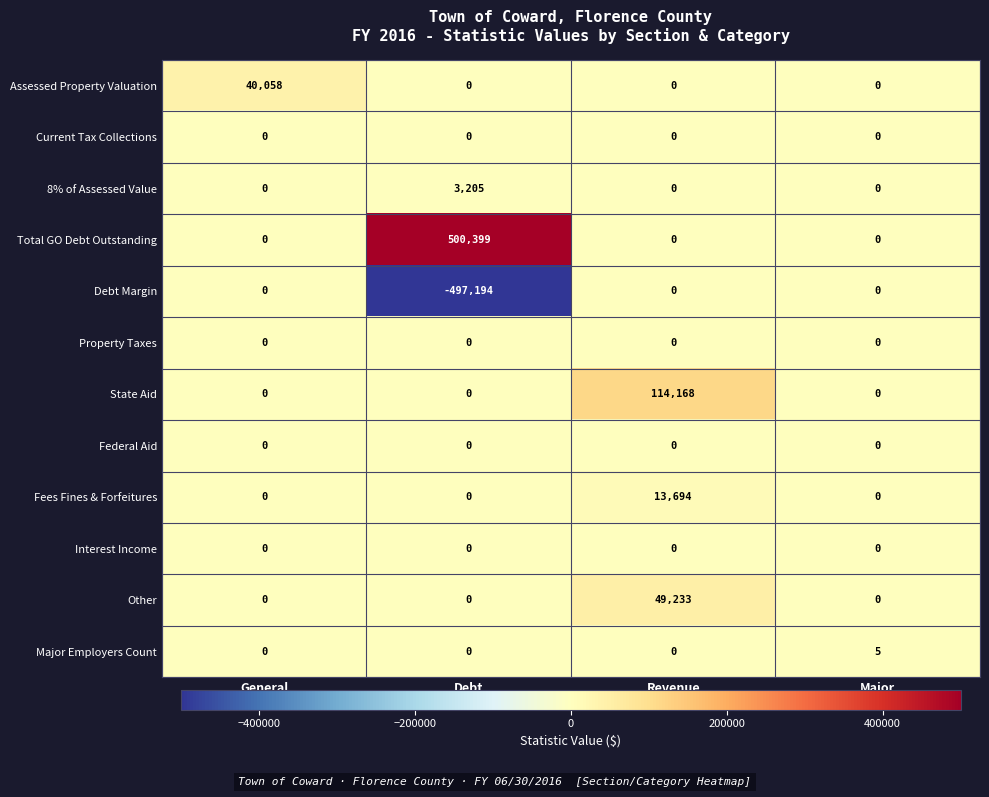

What is the sum of all Fees Fines & Forfeitures values?

13694